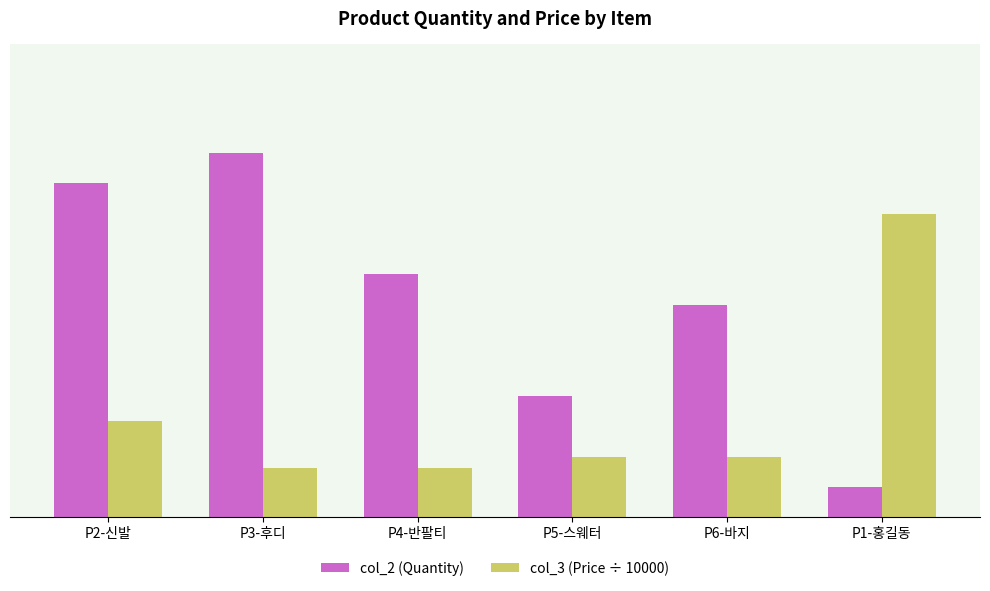

Reading left to right, what are all the values shown in this chart?

col_2 (Quantity): P2-신발=55.0	P3-후디=60.0	P4-반팔티=40.0	P5-스웨터=20.0	P6-바지=35.0	P1-홍길동=5.0
col_3 (Price ÷ 10000): P2-신발=15.9	P3-후디=8.0	P4-반팔티=8.0	P5-스웨터=9.9	P6-바지=9.9	P1-홍길동=50.0